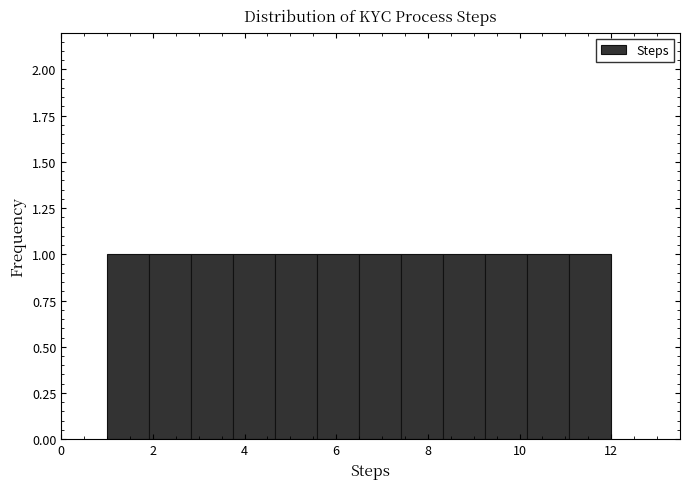

How tall is the bar that spans 11.0 to 12.0 on the x-axis? Neither the bar edges nor the heights are printed on the chart, so give them approximately, as read against the axes.

1